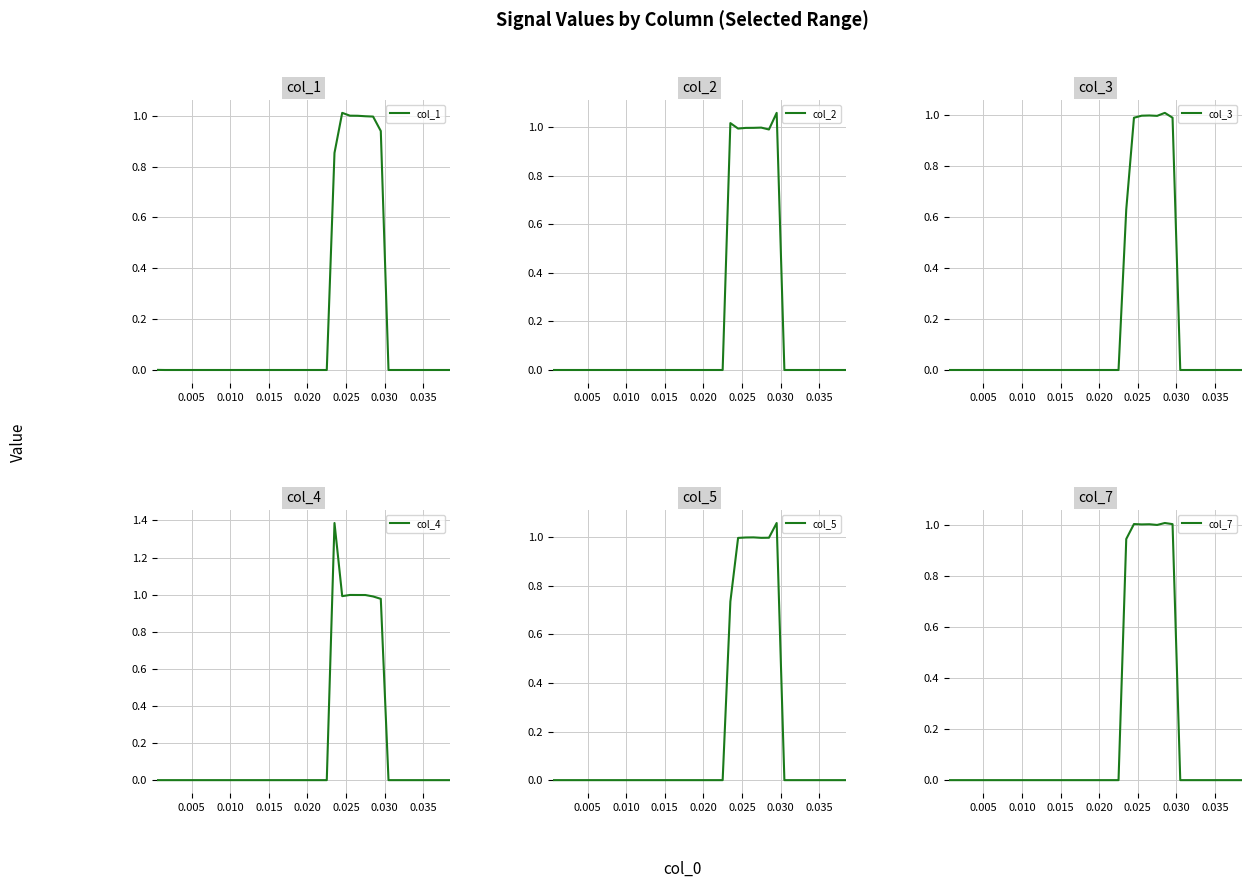

What are all the series names shown in the legend?

col_1, col_2, col_3, col_4, col_5, col_7